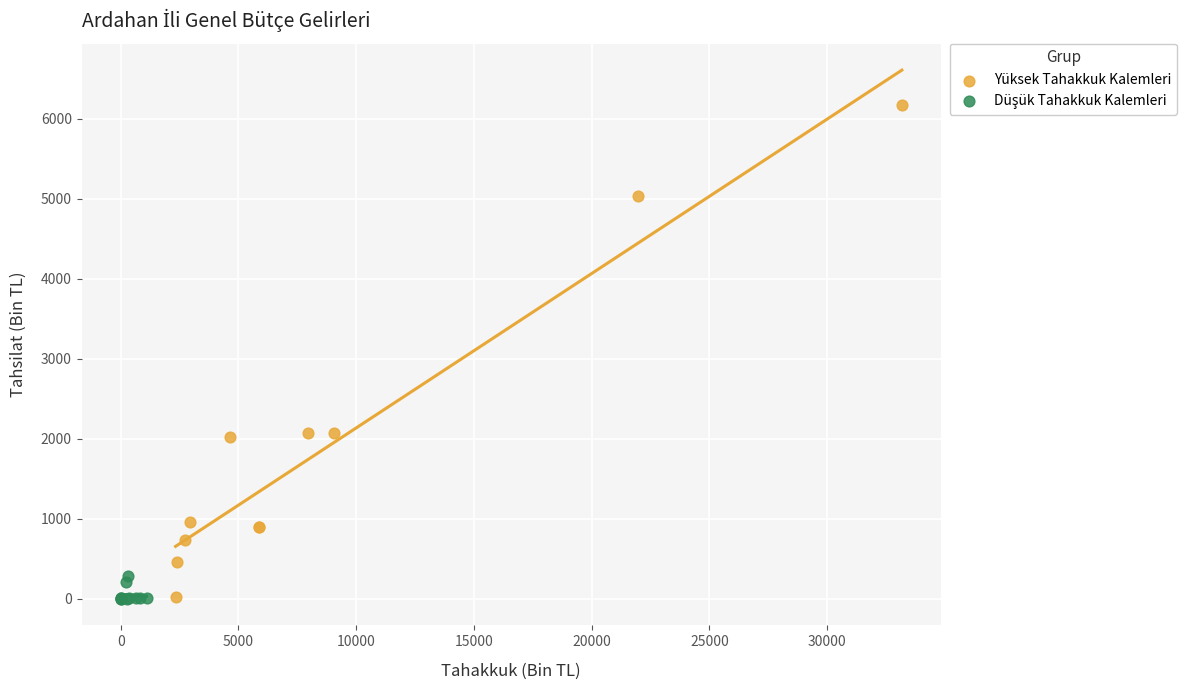

Which series reaches the maximum Y coordinate?

Yüksek Tahakkuk Kalemleri